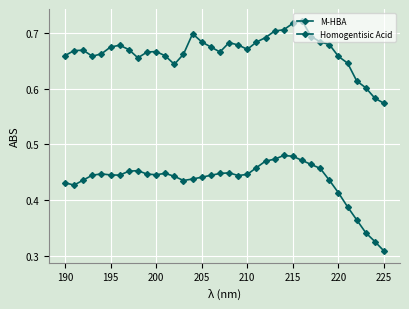

How many lines are shown in the chart?

2